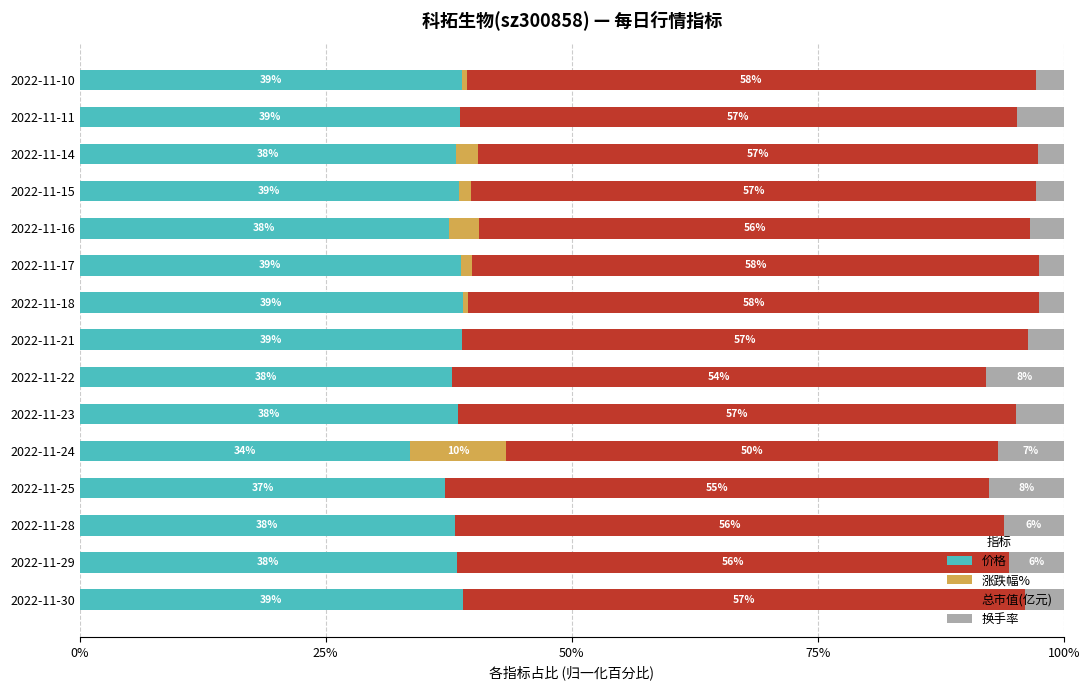

At which label is 价格 closest to 36?

2022-11-25